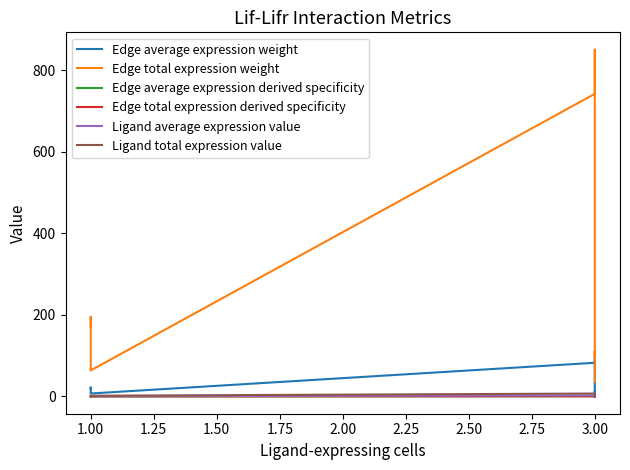

Reading right to left, what are all the values shown in this chart?

Edge average expression weight: 4.0	12.3	10.7	30.9	94.6	82.5	7.1	21.7	18.9
Edge total expression weight: 36.2	110.8	96.7	277.8	851.0	742.6	63.7	195.2	170.3
Edge average expression derived specificity: 0.0	0.0	0.0	0.1	0.3	0.3	0.0	0.1	0.1
Edge total expression derived specificity: 0.0	0.0	0.0	0.1	0.3	0.3	0.0	0.1	0.1
Ligand average expression value: 0.3	0.3	0.3	2.3	2.3	2.3	0.5	0.5	0.5
Ligand total expression value: 0.9	0.9	0.9	7.0	7.0	7.0	1.6	1.6	1.6